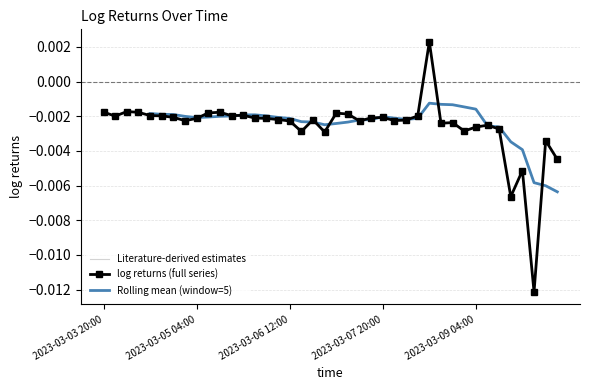

What is the label of the 25th point from the right?

2023-03-06 08:00